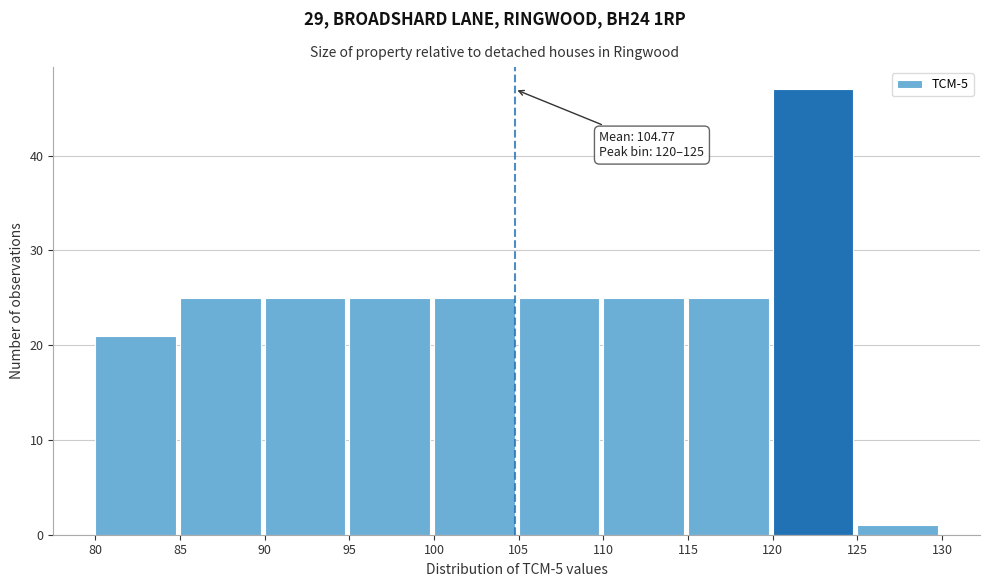

Over which range of the x-axis is the bar tallest?

120 to 125